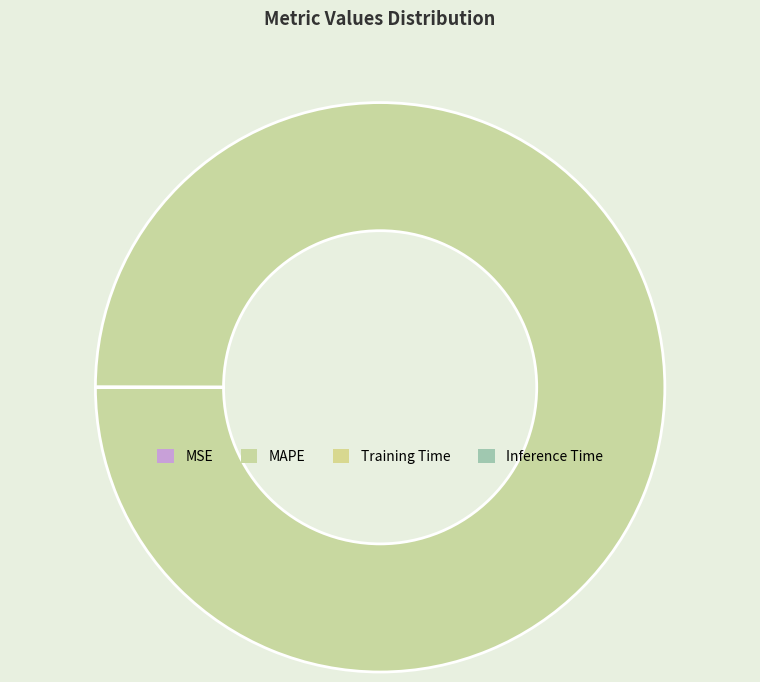

Which category accounts for the majority?

MAPE